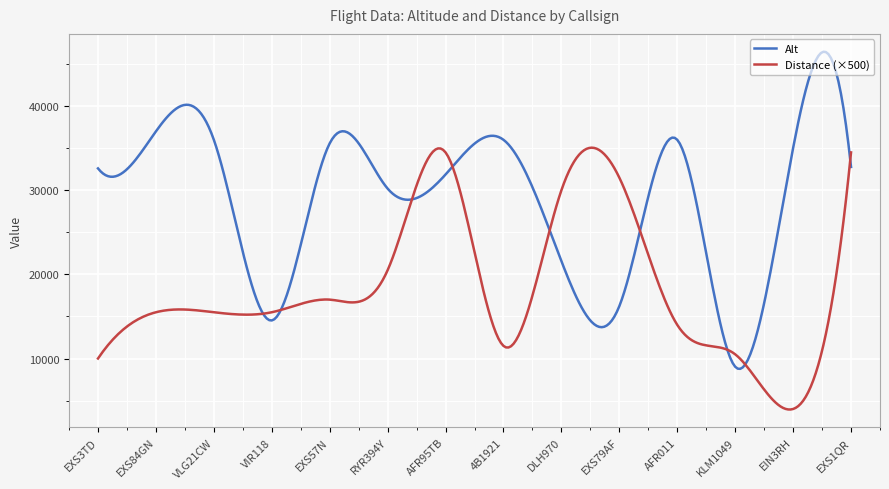

What is the smallest value displayed?

3940.0